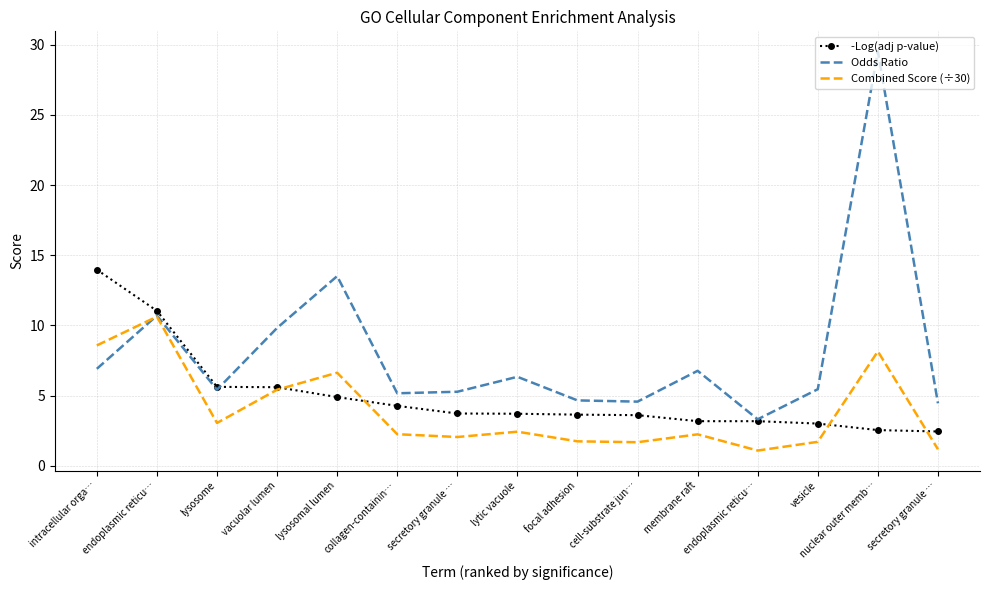

What are all the series names shown in the legend?

-Log(adj p-value), Odds Ratio, Combined Score (÷30)